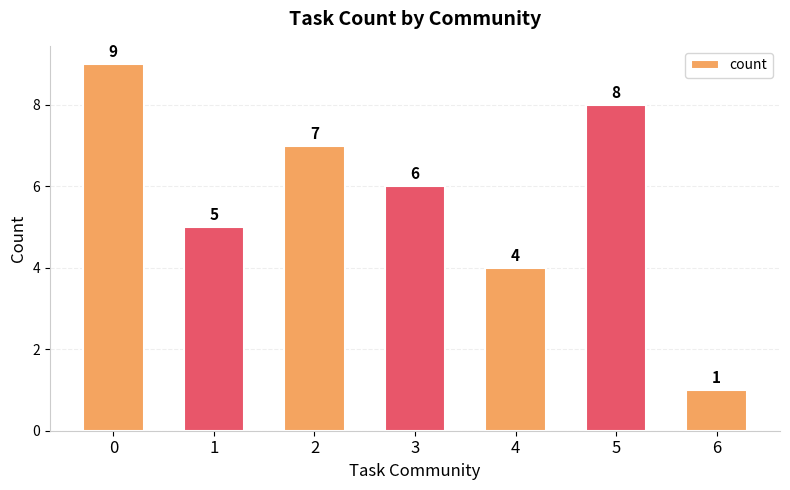

Rank the categories by value from highest to lowest.

0, 5, 2, 3, 1, 4, 6